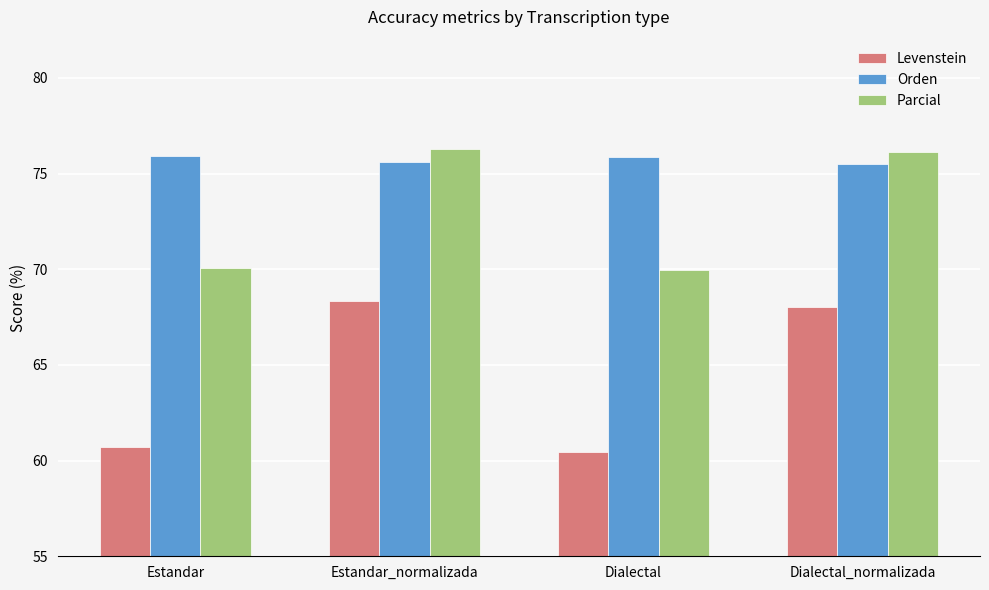

List the series in order of their peak value, highest first.

Parcial, Orden, Levenstein